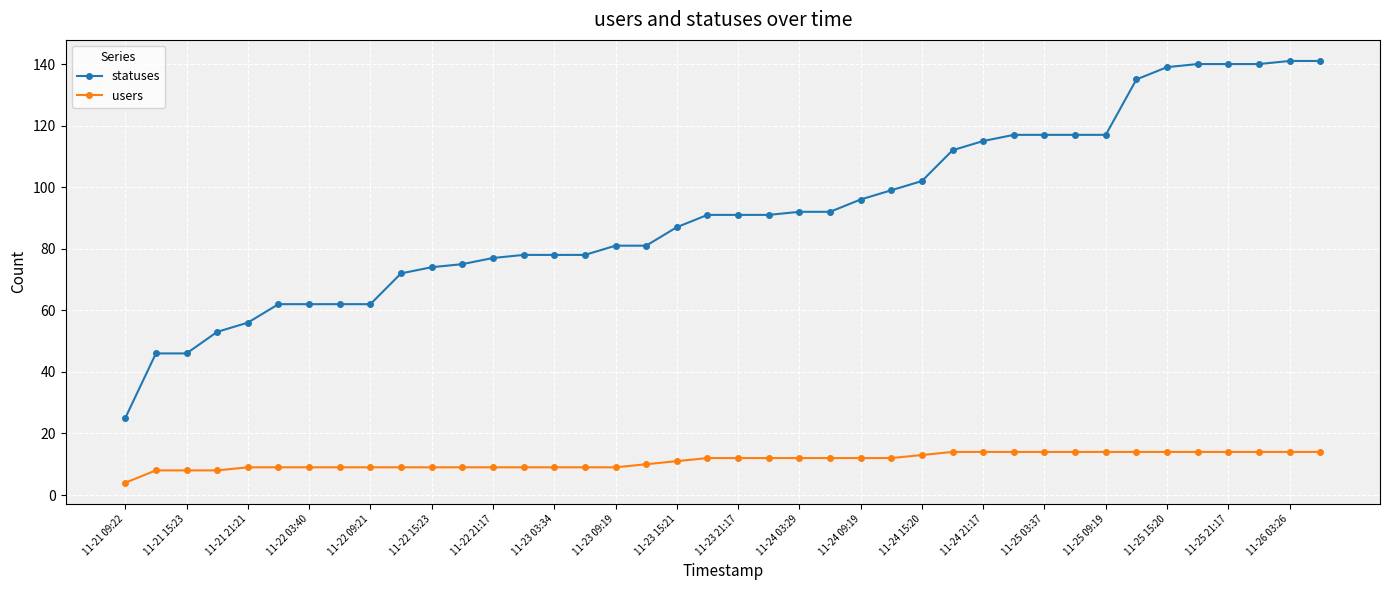

How many series are shown in this chart?

2